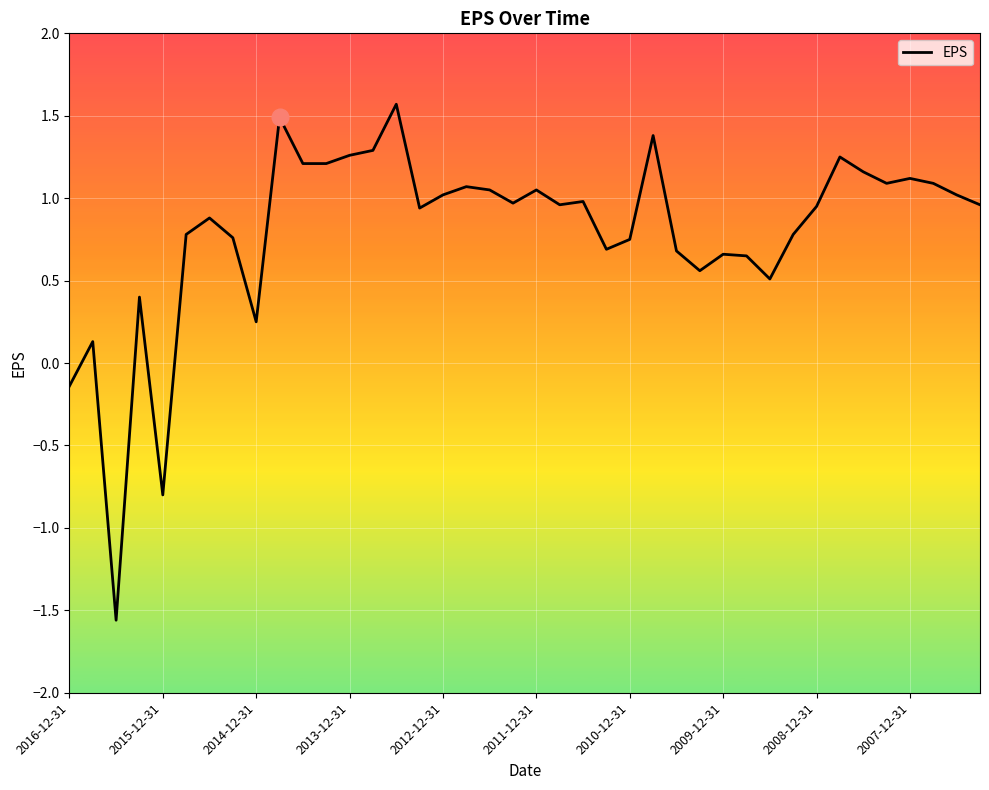

What is the difference between the maximum and minimum values?

3.1